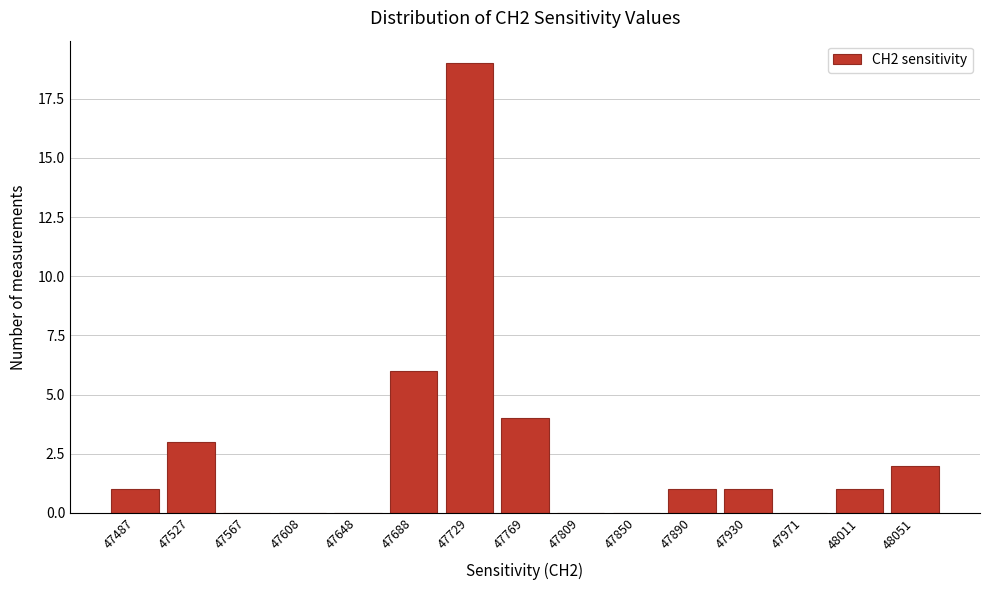

Reading left to right, what are all the values shown in this chart?

47487=1	47527=3	47567=0	47608=0	47648=0	47688=6	47729=19	47769=4	47809=0	47850=0	47890=1	47930=1	47971=0	48011=1	48051=2